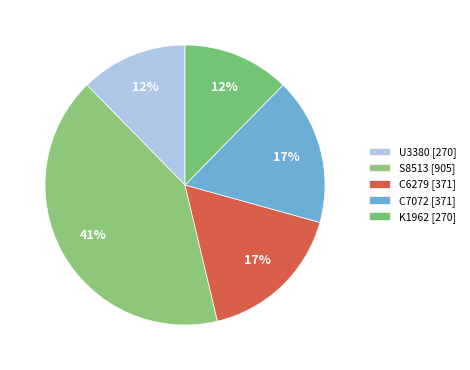

How many segments does this pie chart have?

5